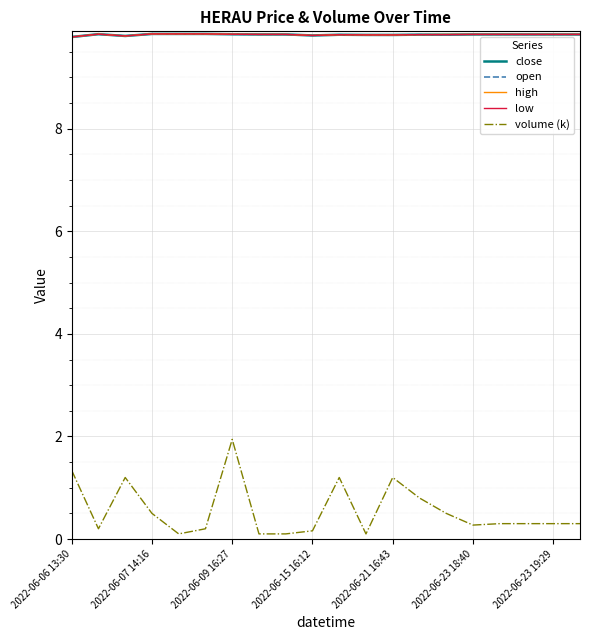

List the series in order of their peak value, lowest first.

volume (k), close, open, high, low